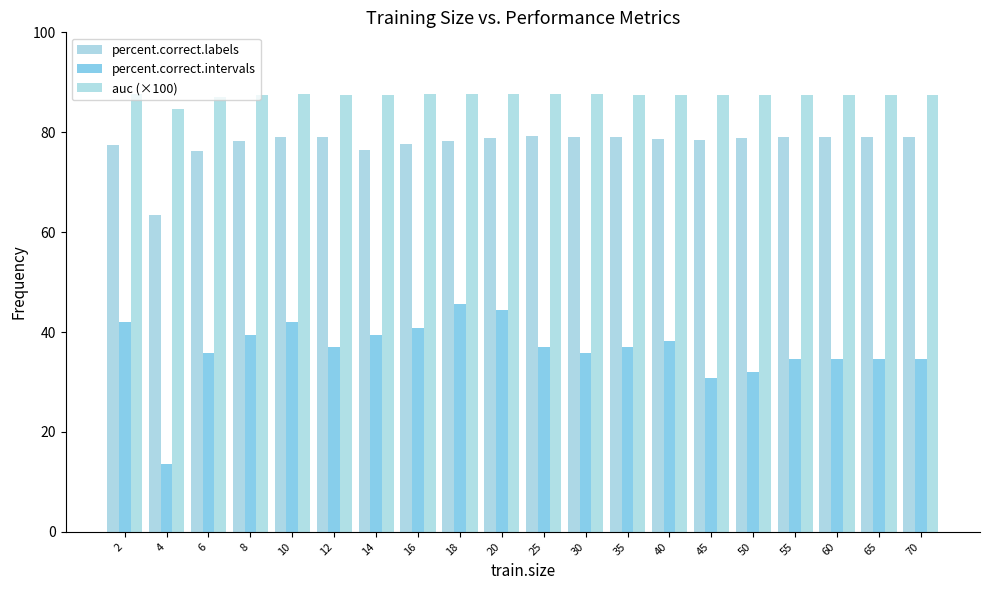

What is the approximate value of percent.correct.labels at 20?

78.9